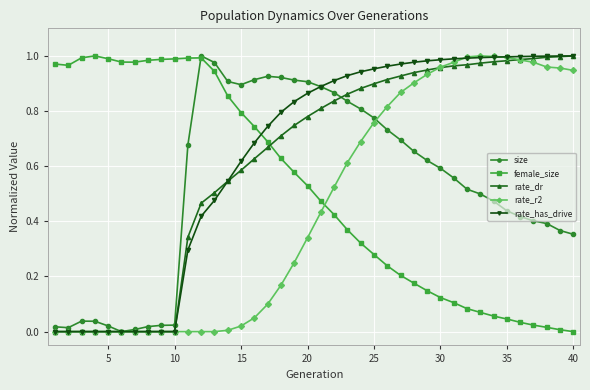

True or false: rate_r2 has more than 0 interior local peaks.

True